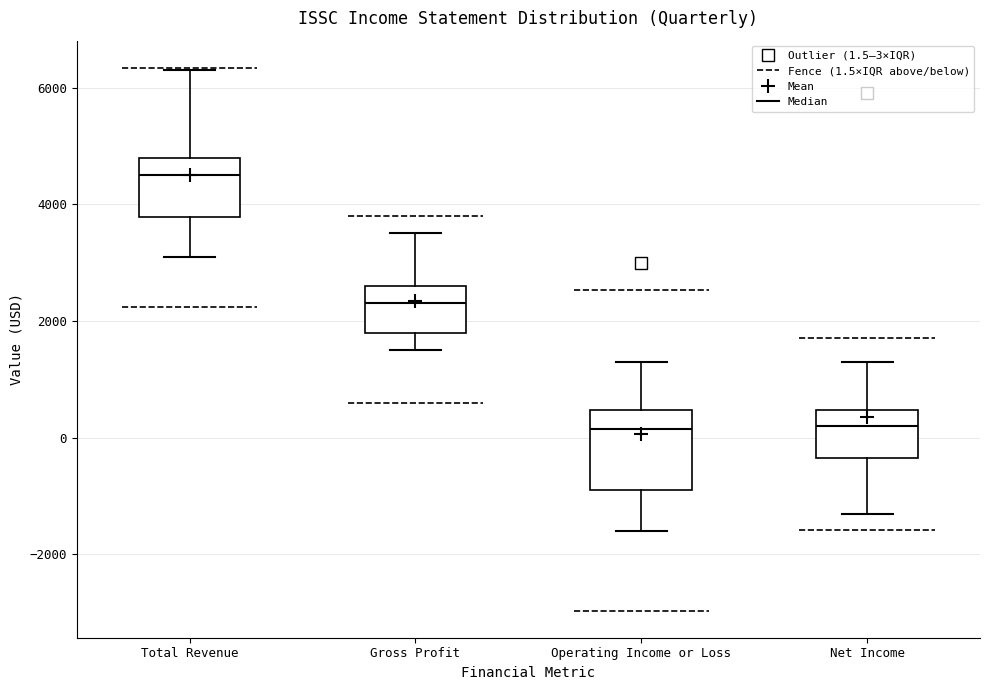

Comparing the boxes themselves (not the whiskers), which one is the tallest?

Operating Income or Loss